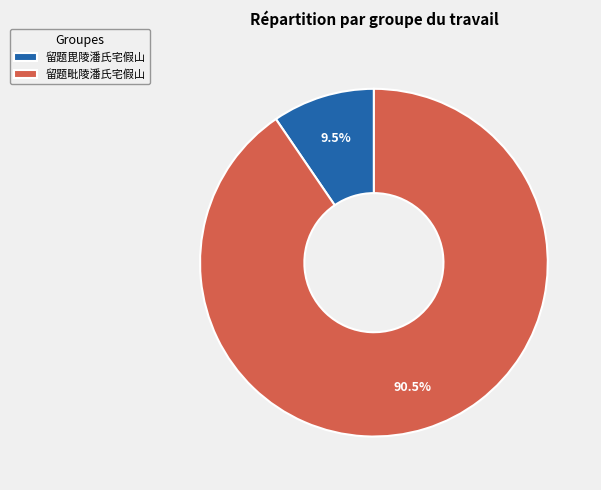

To the nearest percent, what is the difference between the 留题毘陵潘氏宅假山 and 留题毗陵潘氏宅假山 slice percentages?

81%